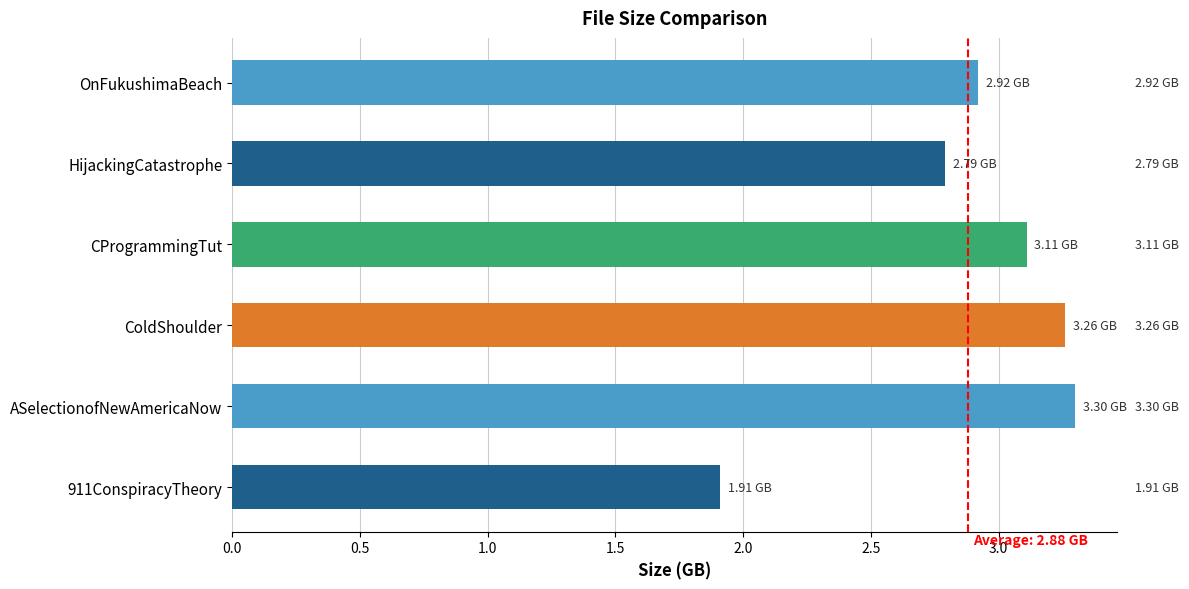

What is the sum of the values at 911ConspiracyTheory and CProgrammingTut?

5.0